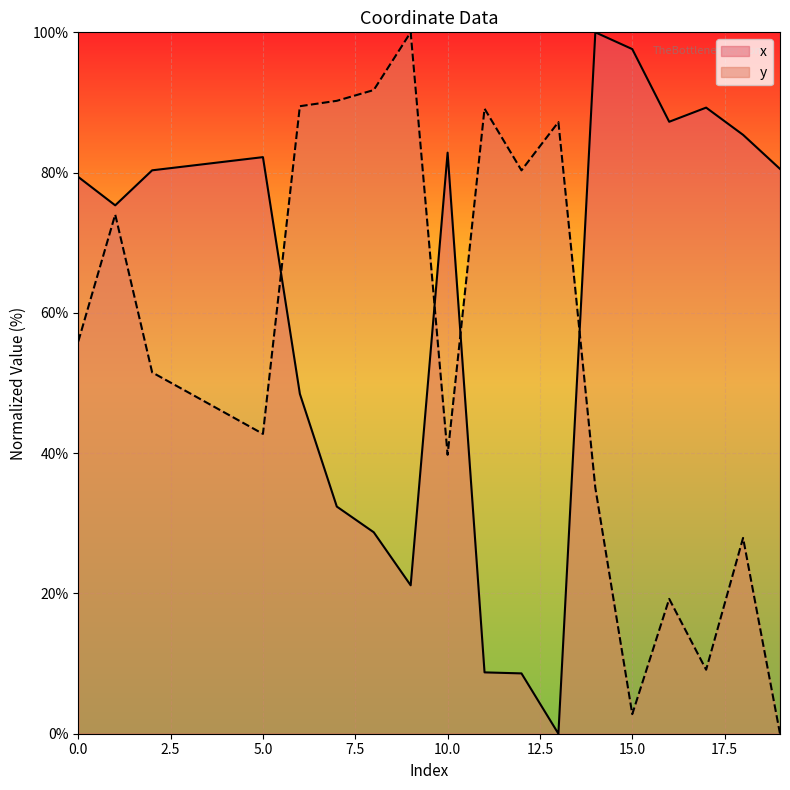

At 11, list the series in order from largest to smallest.

y, x